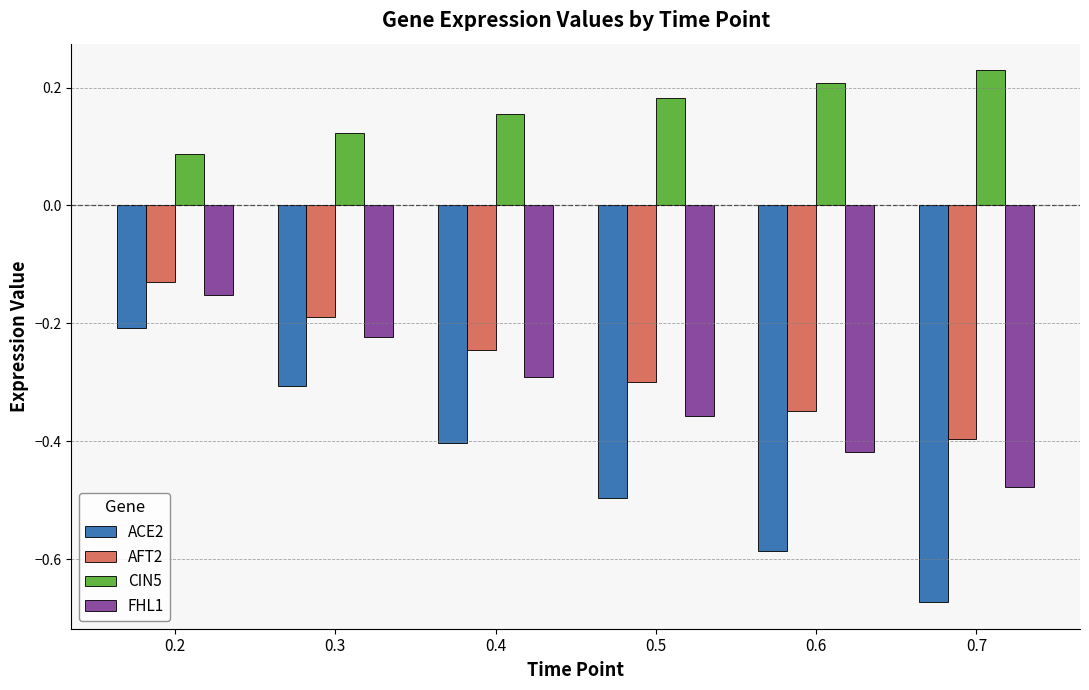

At which label does FHL1 reach its minimum?

0.7